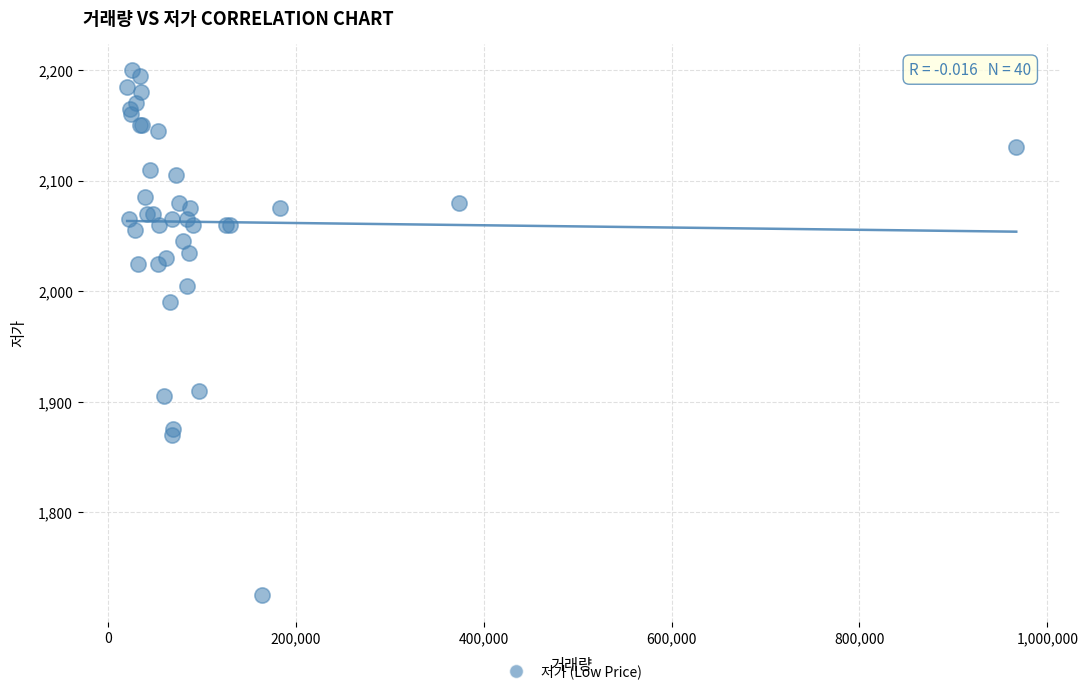

What Y value in the scatter plot is closest to 1962?

1990